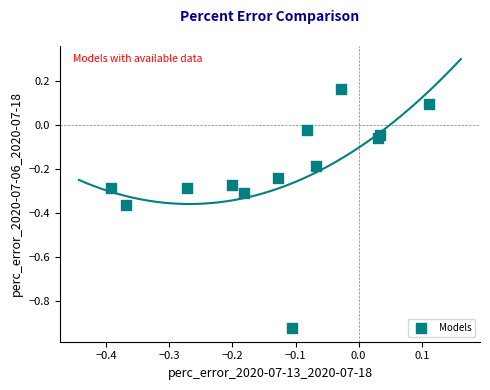

What is the range of X values (max minus min)?

0.5